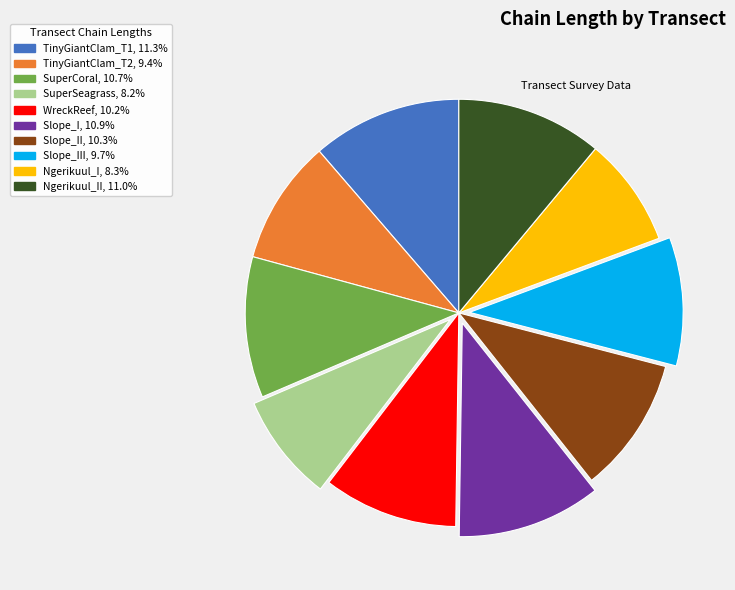

Is there a majority slice in this chart?

No